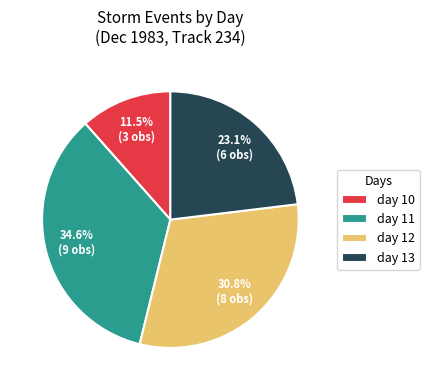

Does day 13 represent more than half of the total?

No